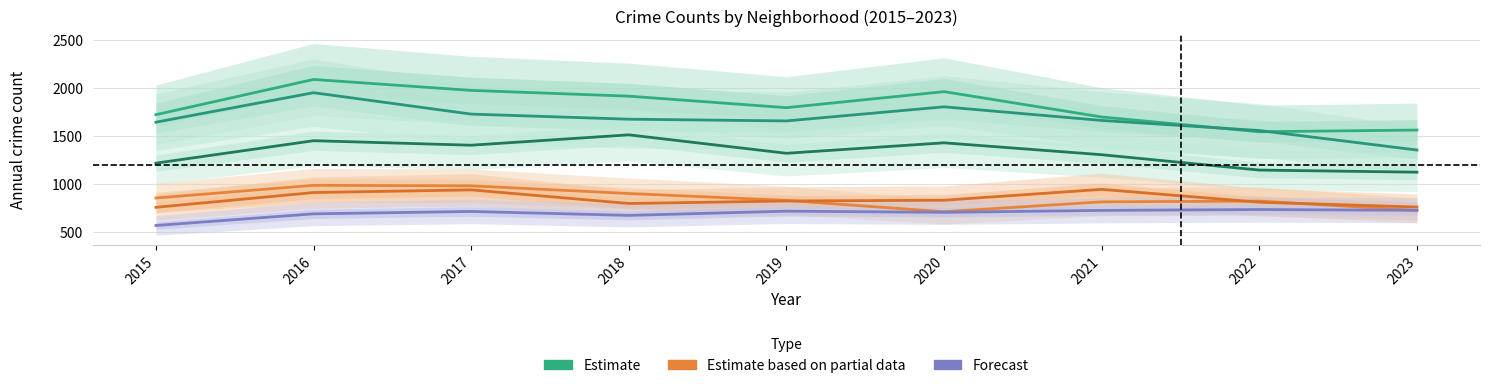

True or false: Austin and Auburn Gresham cross at least once.

False